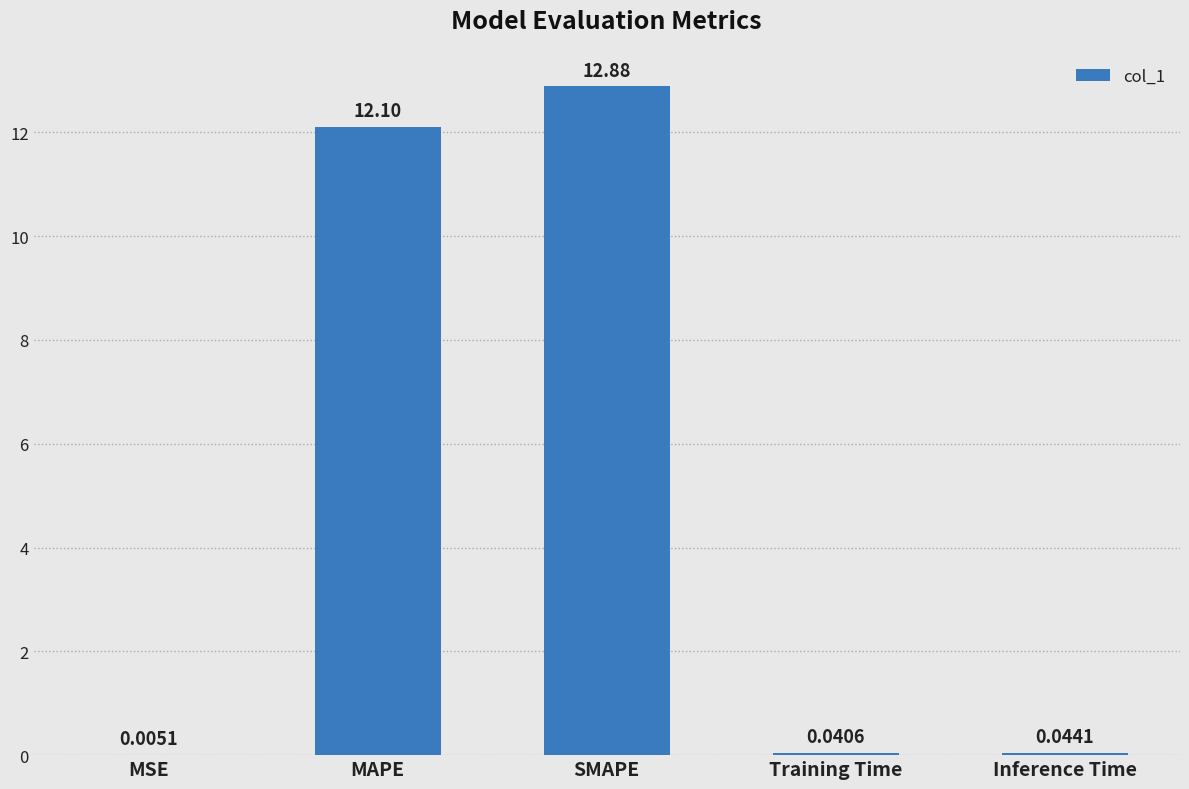

Between SMAPE and Training Time, which is larger?

SMAPE